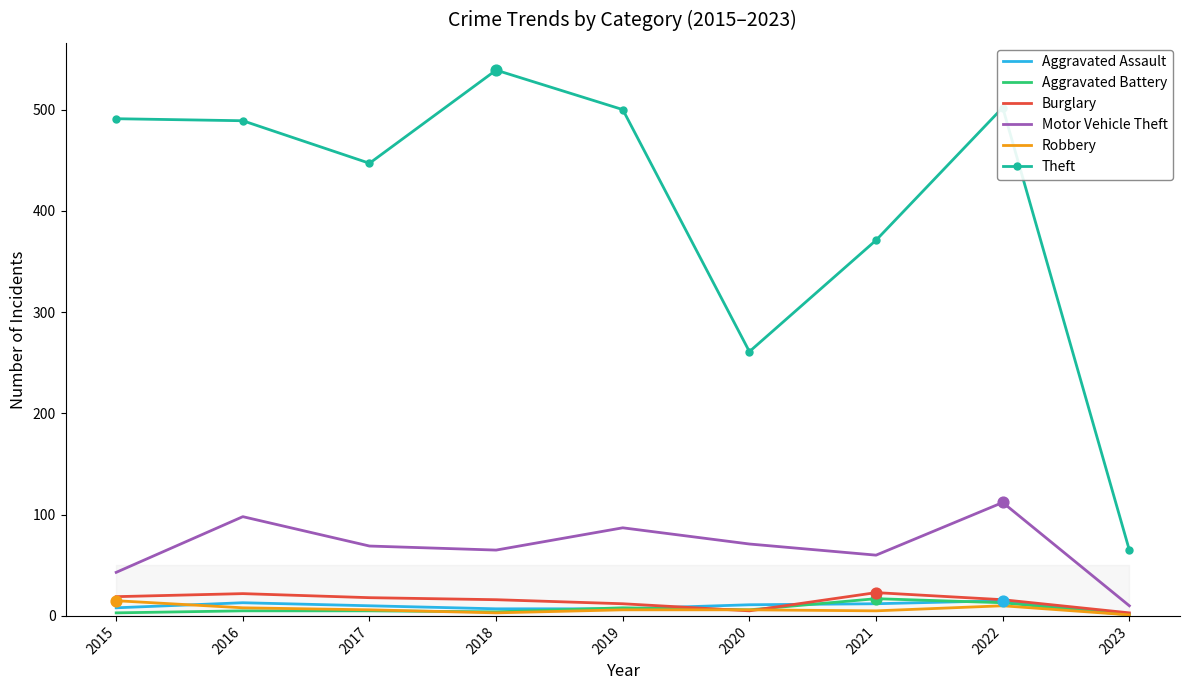

What is the total value across all series at 2020?

360